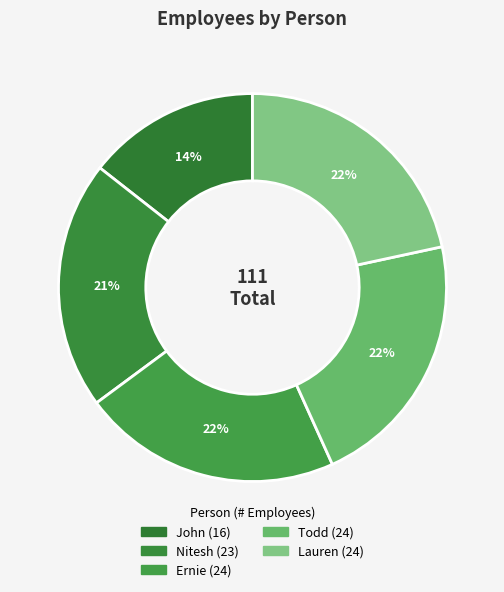

What percentage is the Nitesh slice, to the nearest percent?

21%